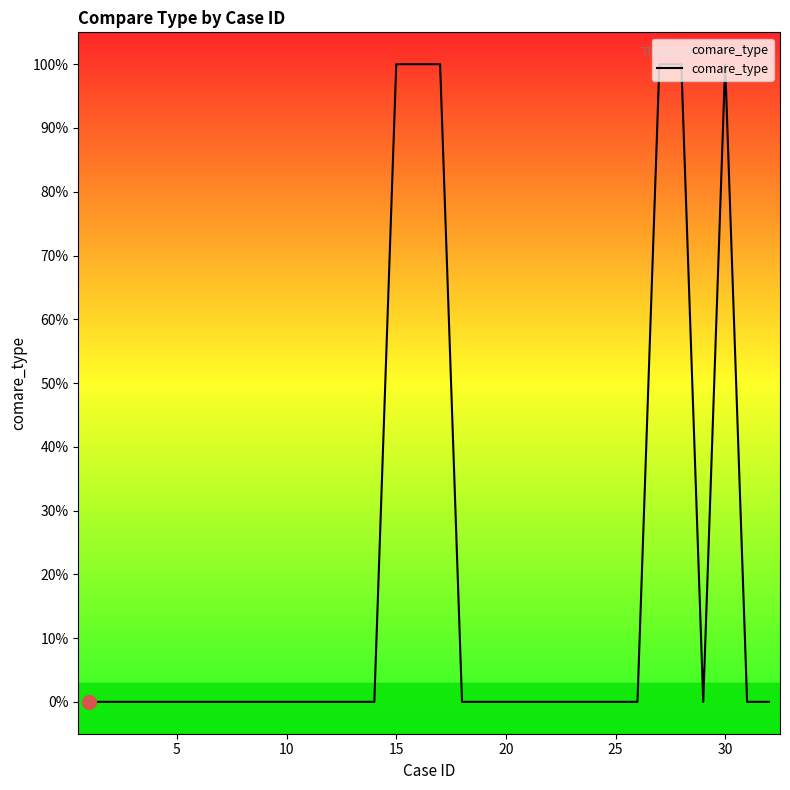

How many values are between 0 and 1?

32